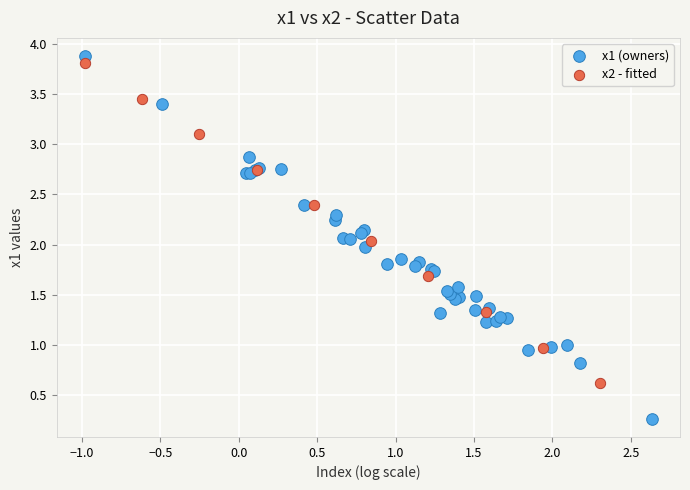

Which series has the largest Y range (max minus min)?

x1 (owners)